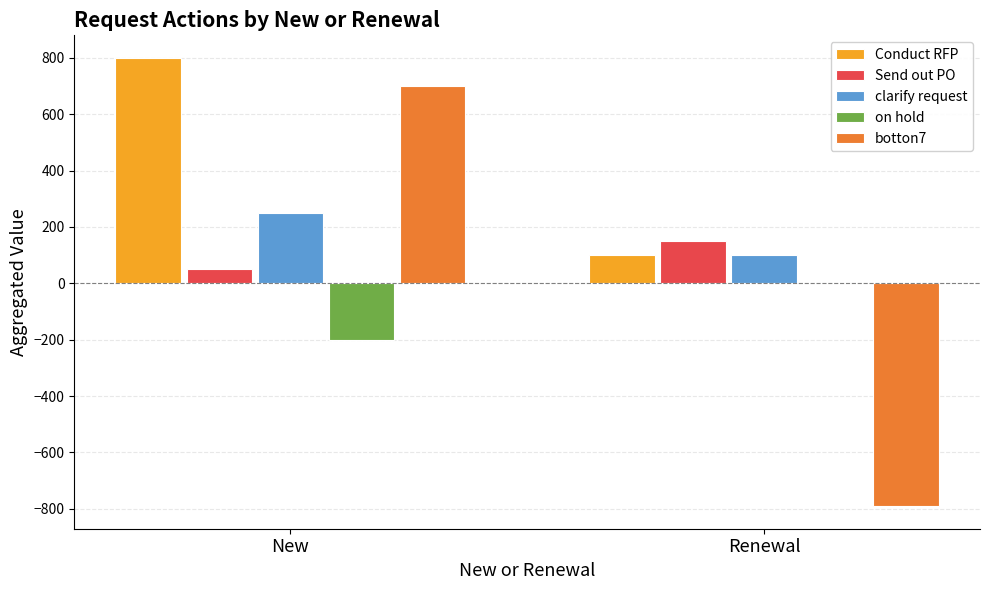

Reading left to right, extract all data points from this chart.

Conduct RFP: New=800	Renewal=100
Send out PO: New=50	Renewal=150
clarify request: New=250	Renewal=100
on hold: New=-200	Renewal=0
botton7: New=700	Renewal=-791